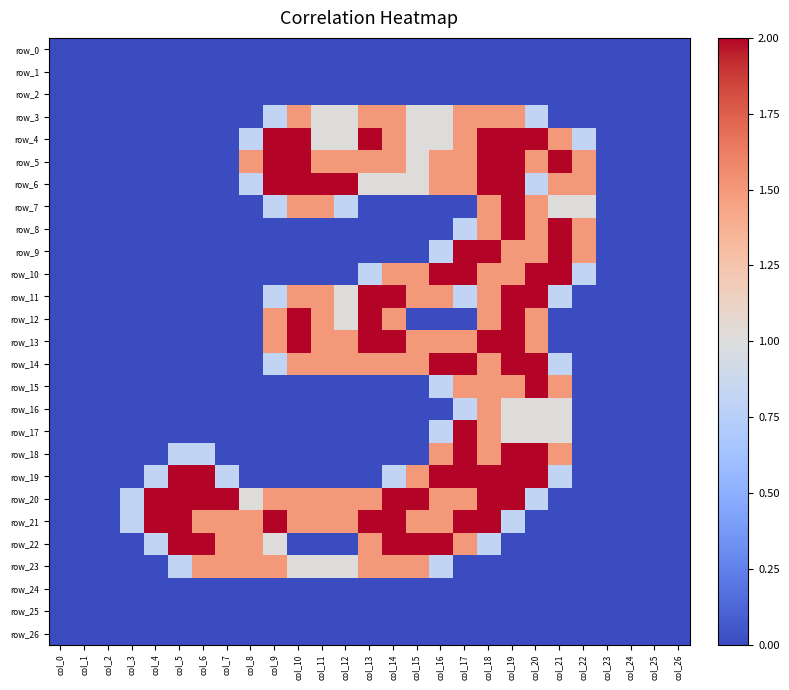

At which category is the sum across all series the highest?

col_18